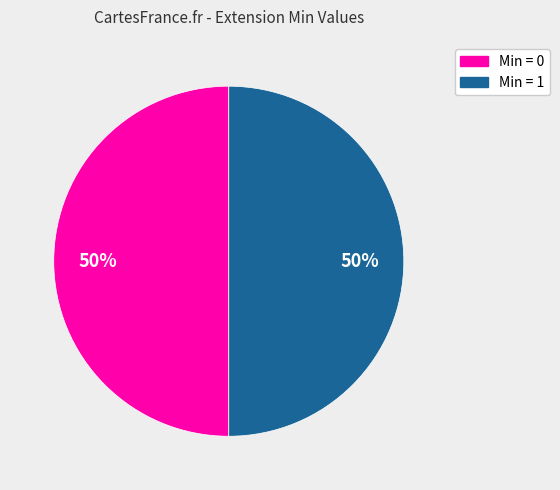

To the nearest percent, what is the average slice percentage?

50%